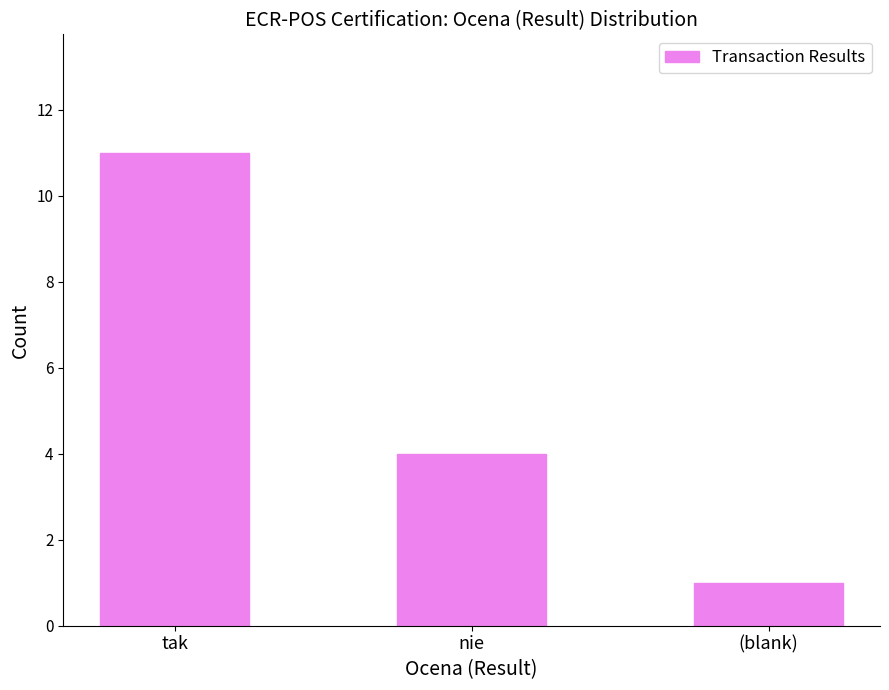

What is the ratio of the value at nie to the value at (blank)?

4.0